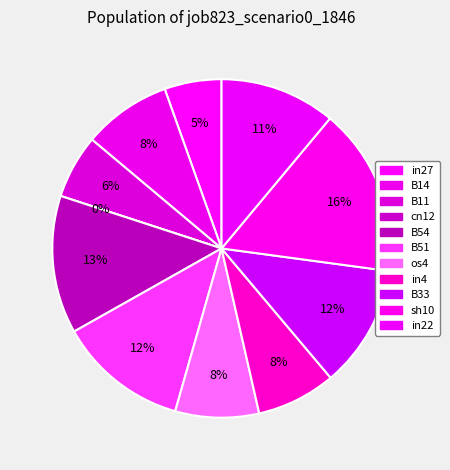

How many segments does this pie chart have?

11